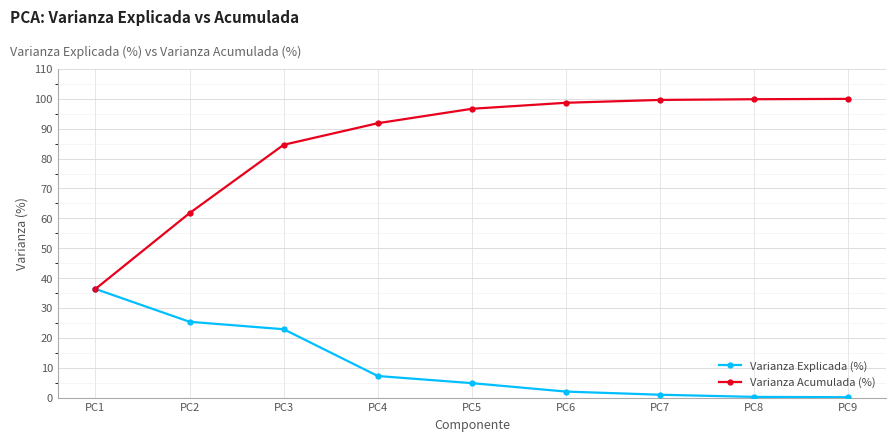

What is the value of the Varianza Explicada (%) point at the 5th from the left?

4.8